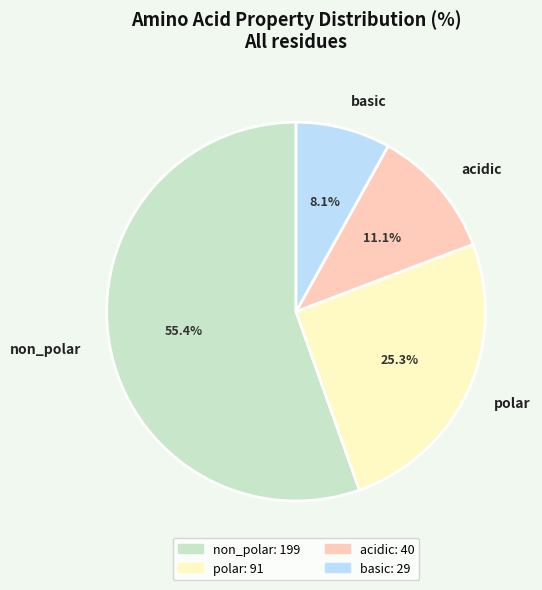

Combined, do non_polar and polar account for over 50%?

Yes